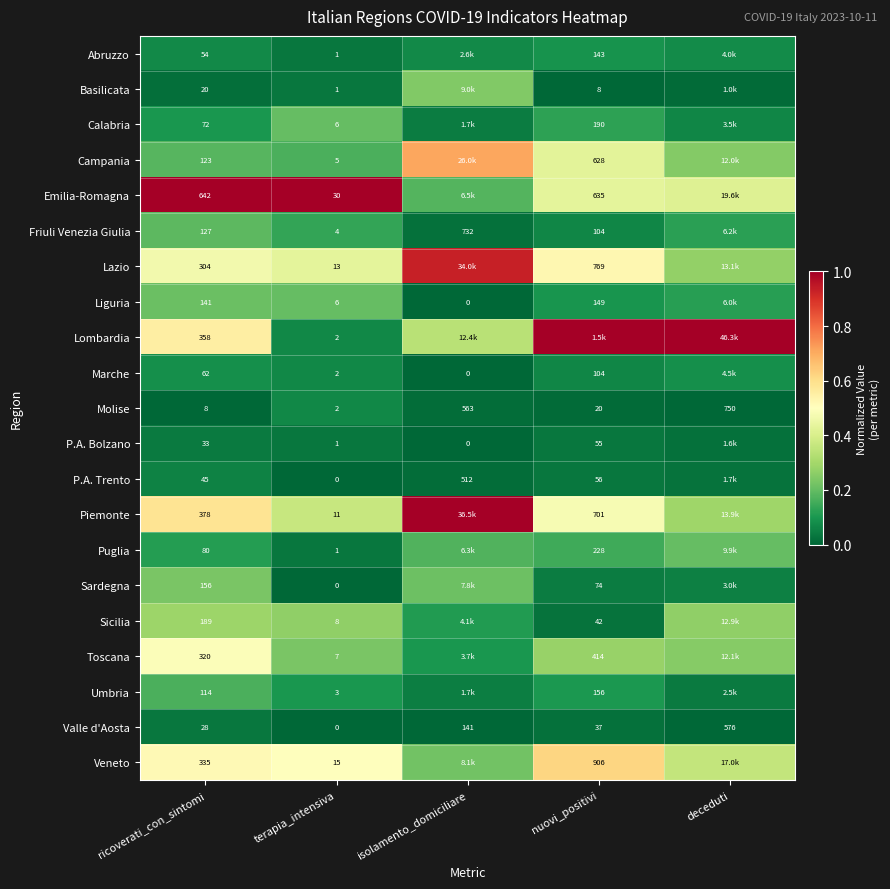

Is the value of Campania at nuovi_positivi greater than the value of Molise at isolamento_domiciliare?

Yes